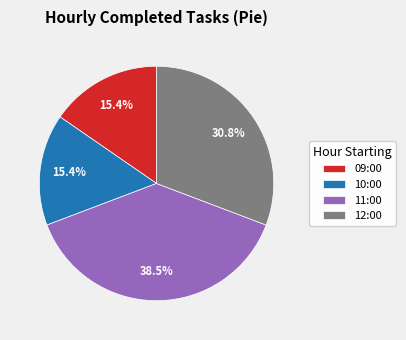

Is it true that 10:00 is 15% of the pie?

True